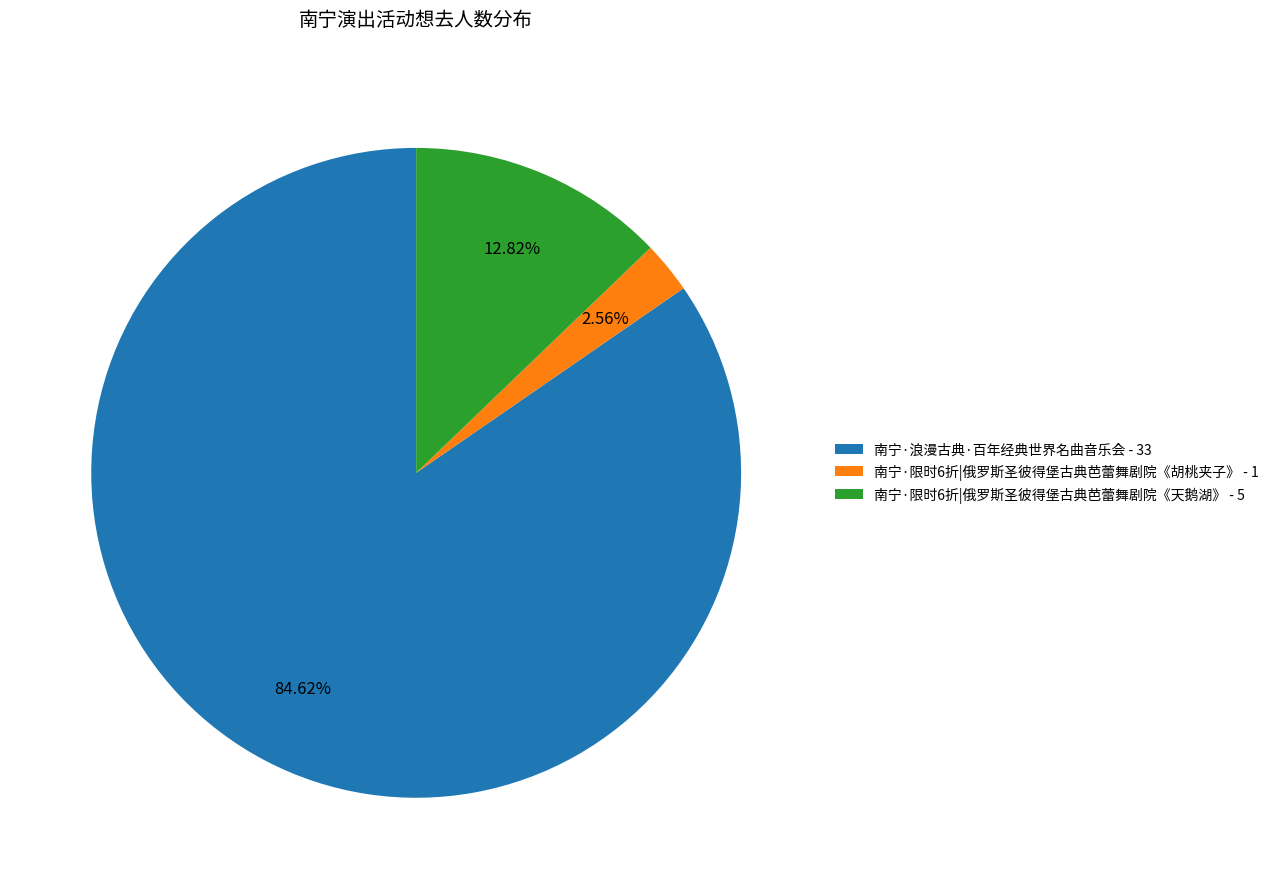

To the nearest percent, what percentage of the pie is 南宁·浪漫古典·百年经典世界名曲音乐会?

85%